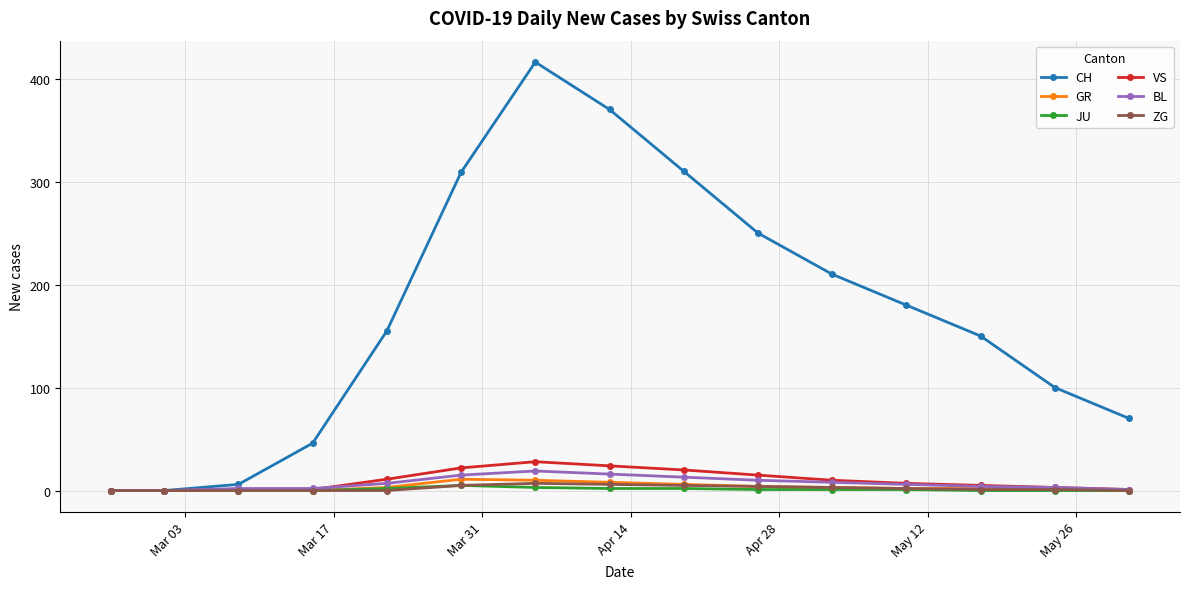

What is the highest value of the BL series?

19